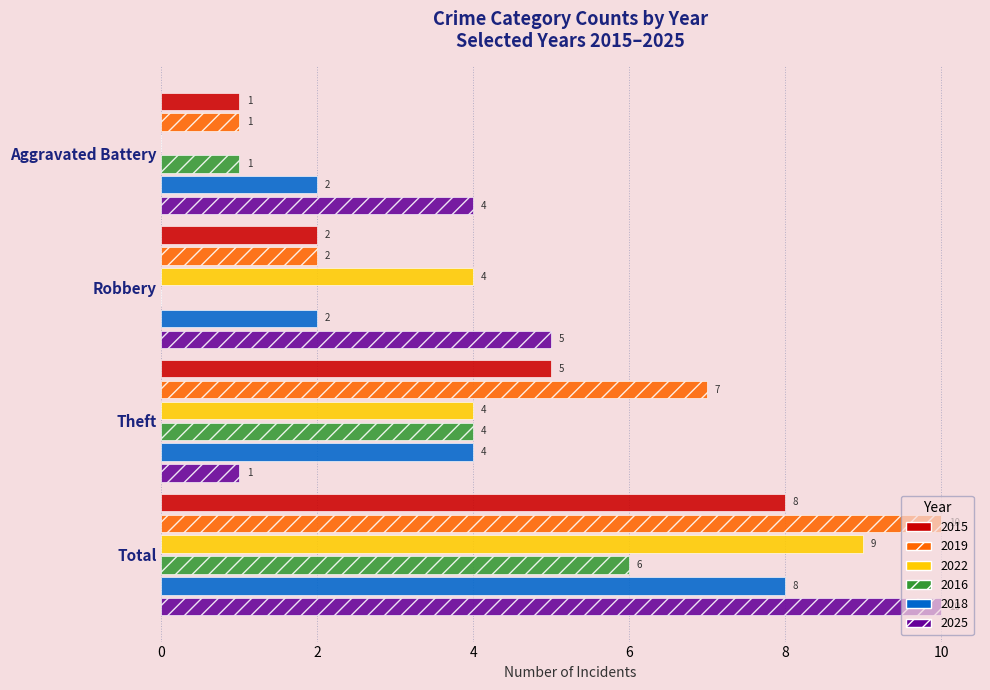

How many positive values does the 2016 series have?

3